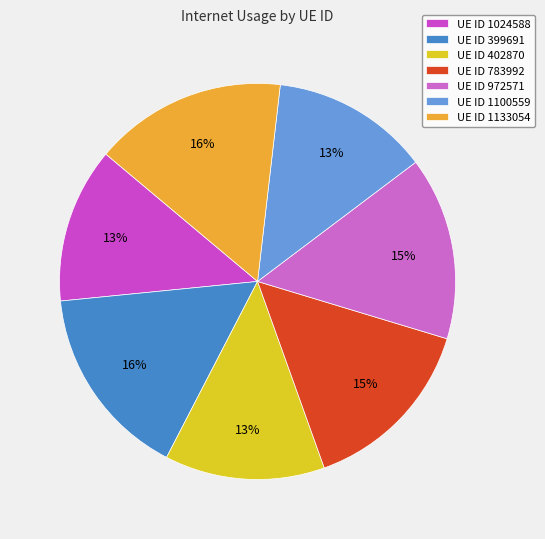

Rank the categories by value from highest to lowest.

399691, 1133054, 972571, 783992, 402870, 1100559, 1024588